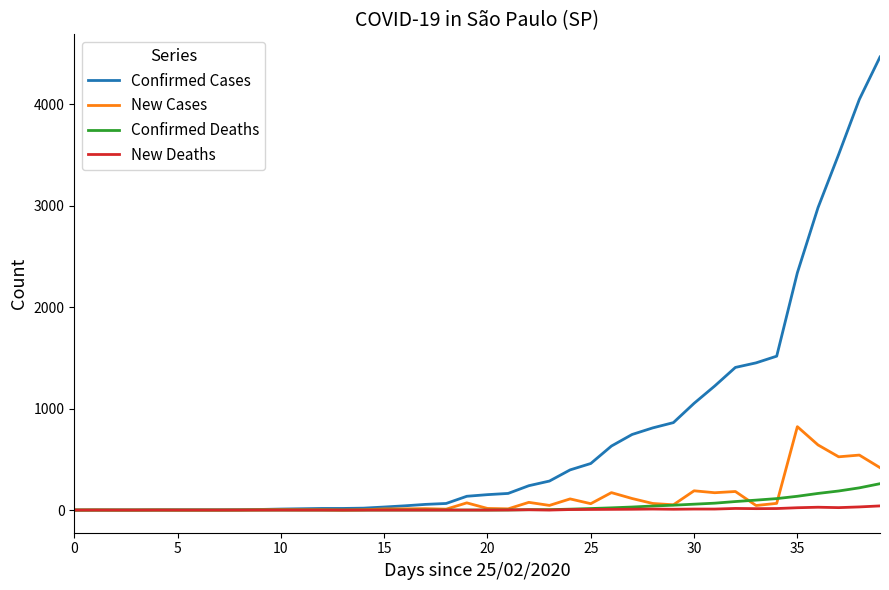

What is the maximum value shown in the chart?

4466